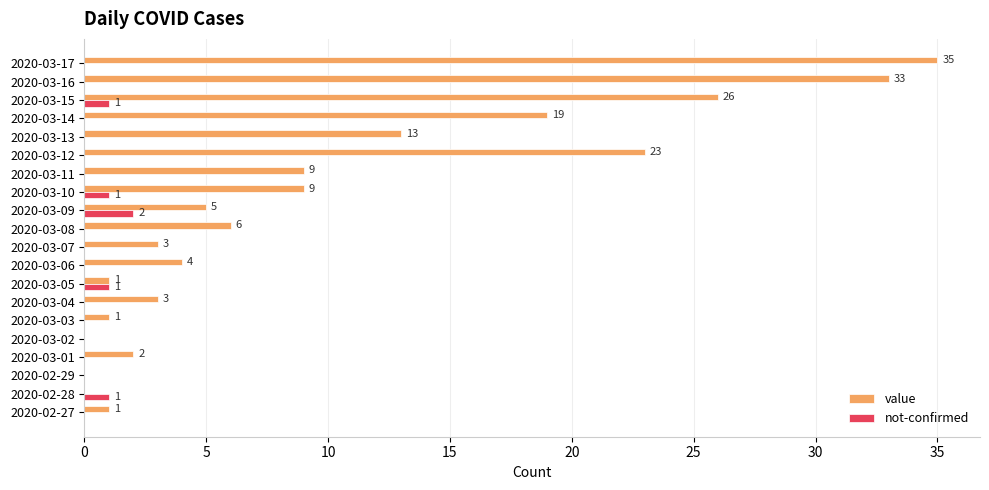

Which series changed the most between 2020-03-06 and 2020-03-12?

value